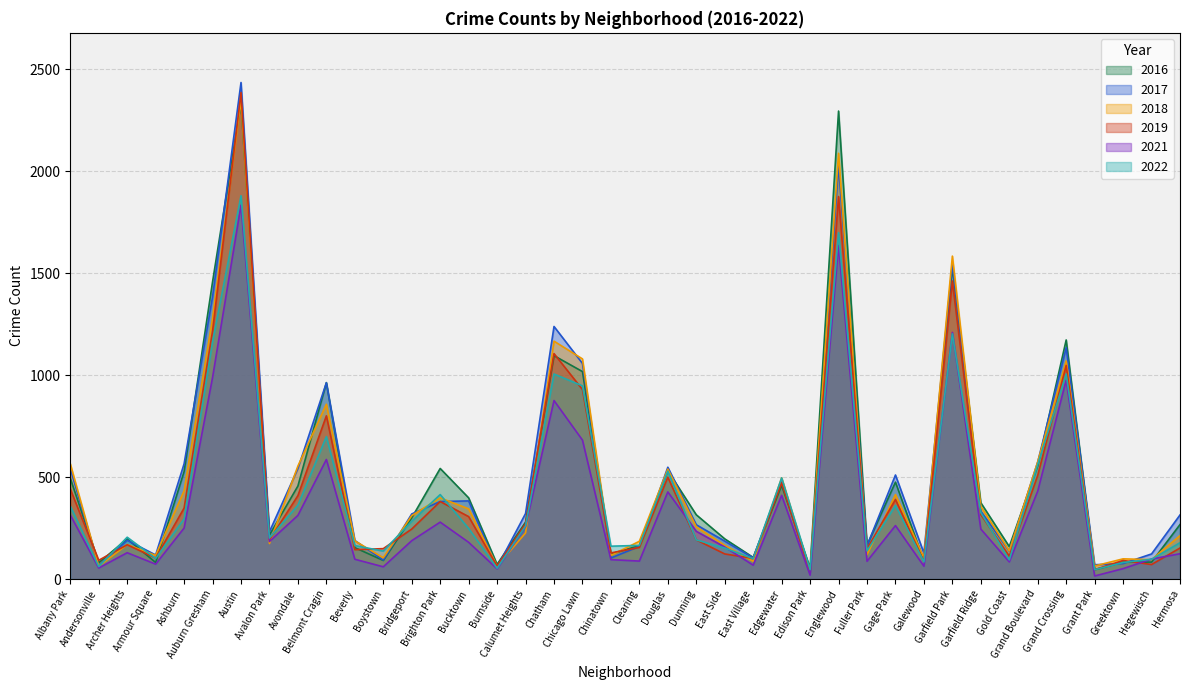

What is the label of the 22nd point from the right?

Chicago Lawn